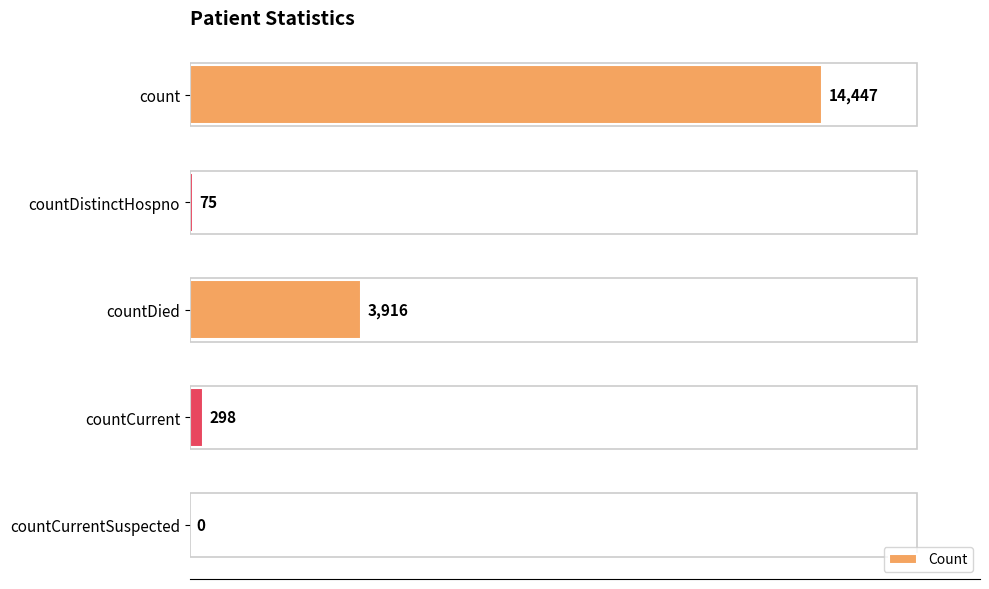

Reading bottom to top, extract all data points from this chart.

countCurrentSuspected=0	countCurrent=298	countDied=3916	countDistinctHospno=75	count=14447